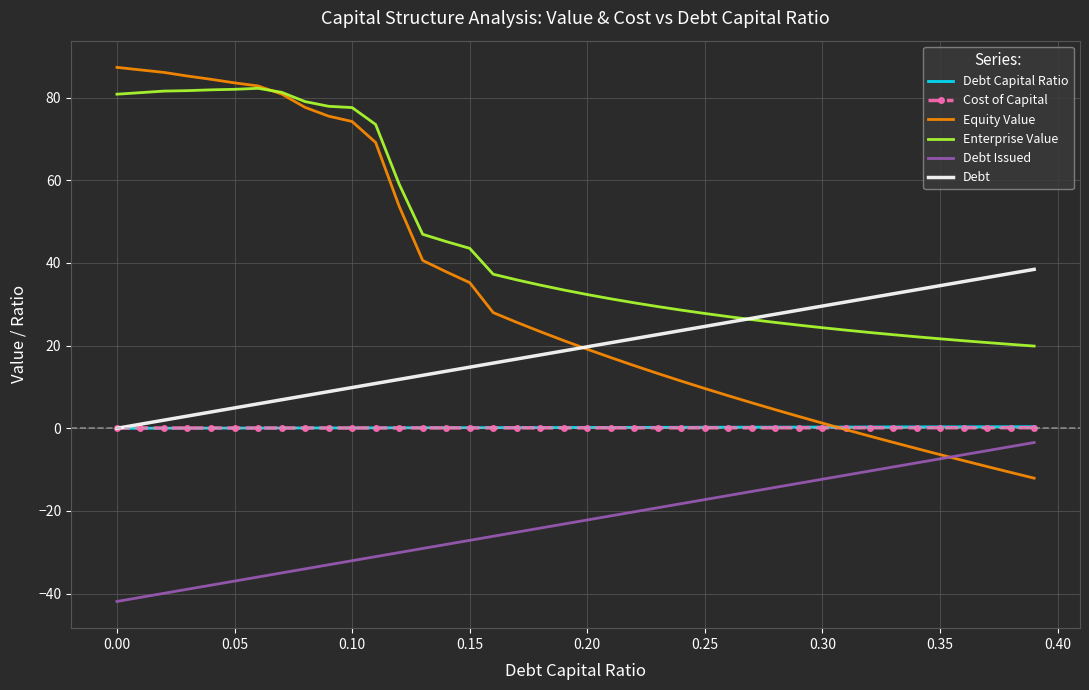

What is the average value of the Equity Value series?

32.3